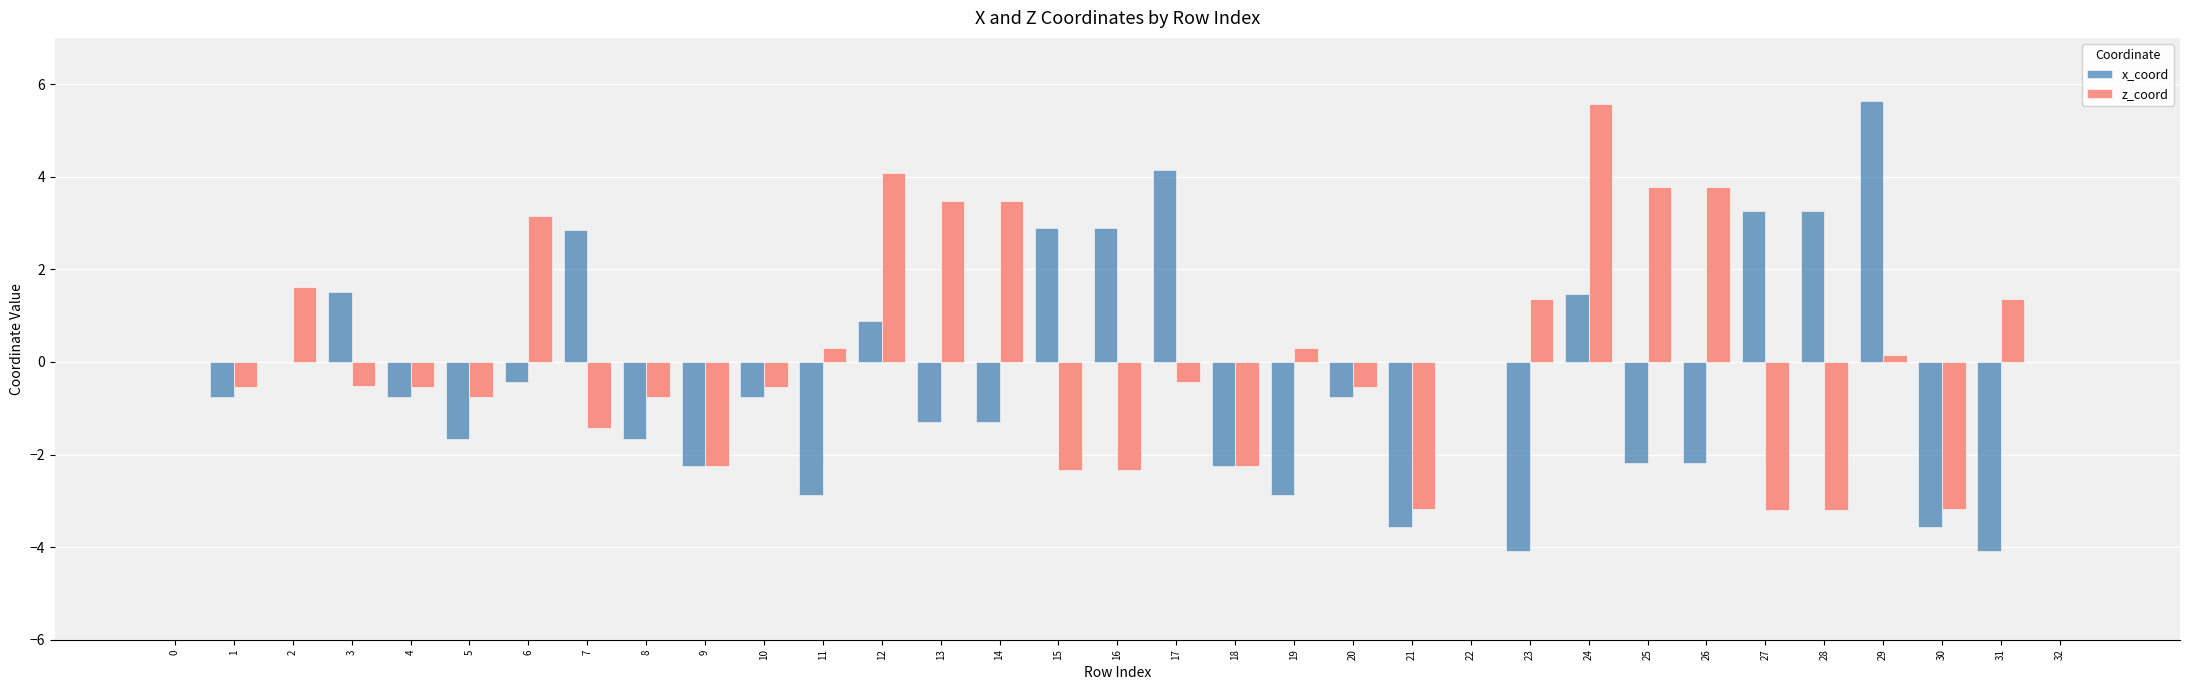

Between 21 and 24, which series saw the biggest shift?

z_coord